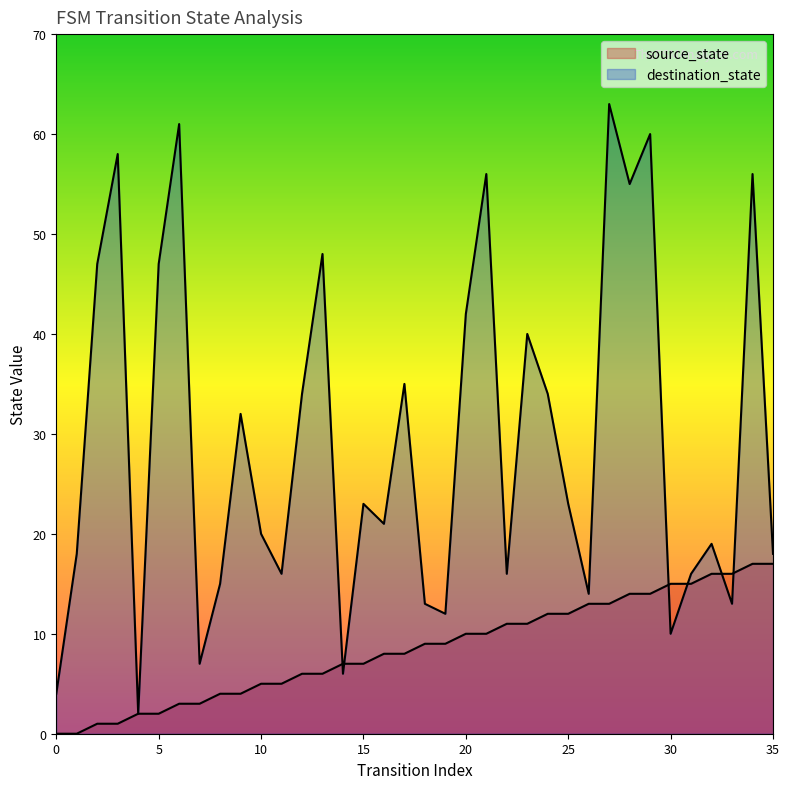

What is the value of the source_state point at the 8th from the left?

3